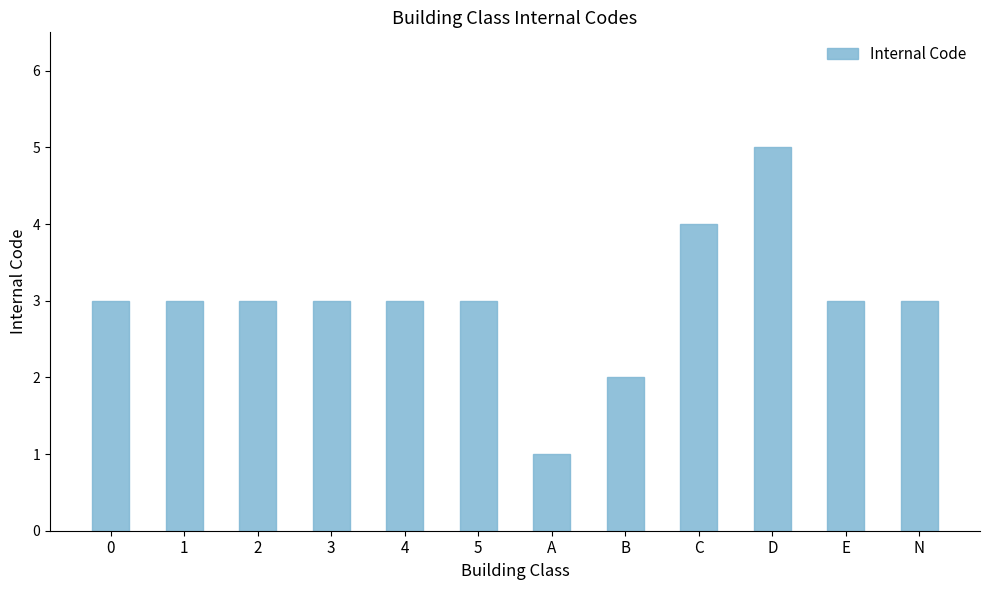

What is the minimum value shown in the chart?

1